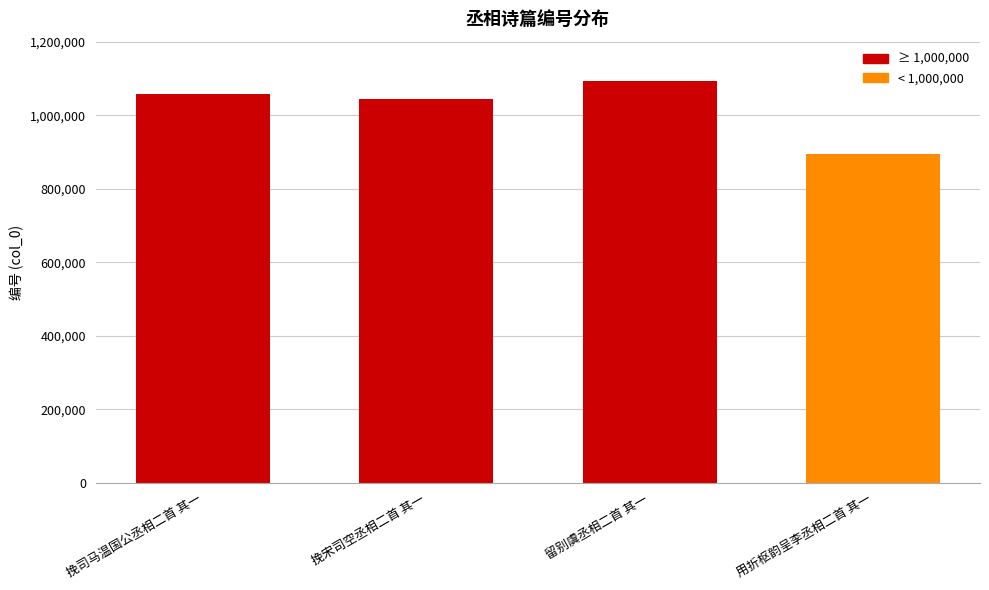

Approximately how many times larger is the value at 留别虞丞相二首 其一 compared to 挽司马温国公丞相二首 其一?

1.0